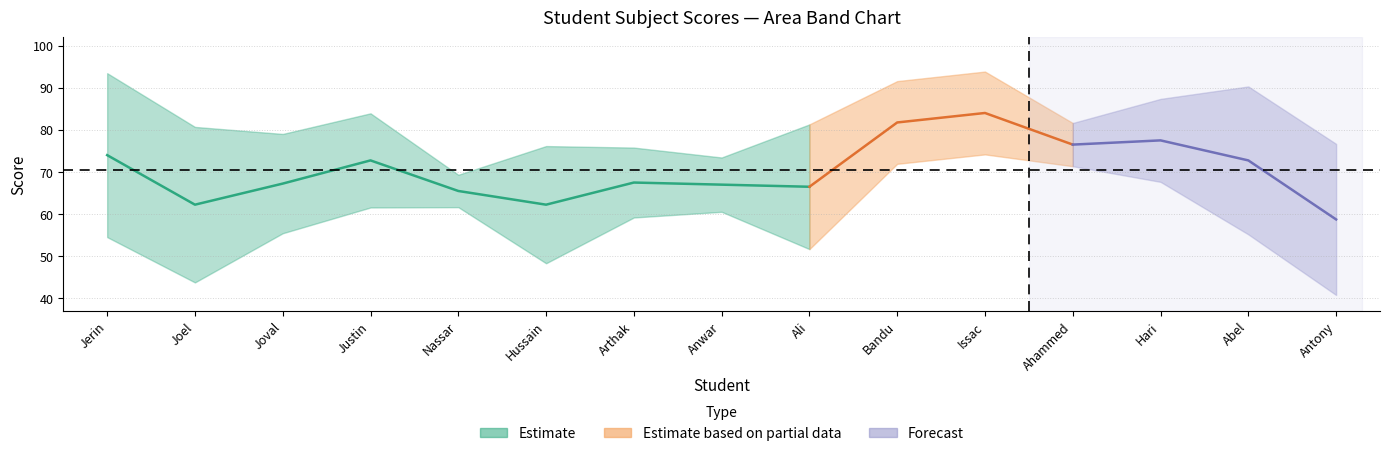

What is the value of the ENGLISH point at the 10th from the left?

82